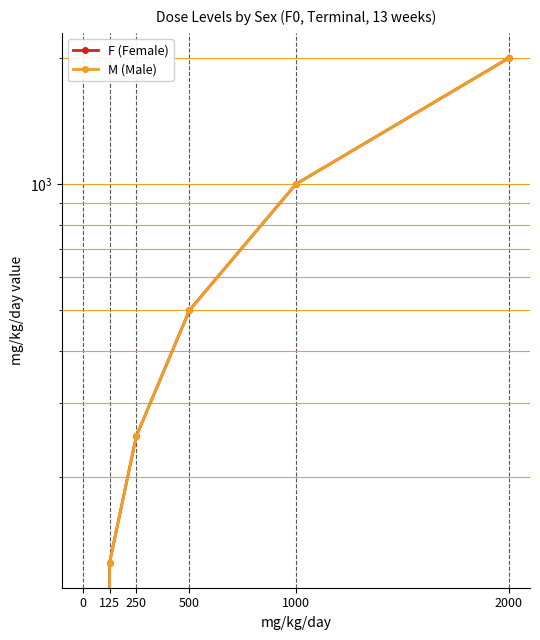

At which category is the sum across all series the highest?

2000